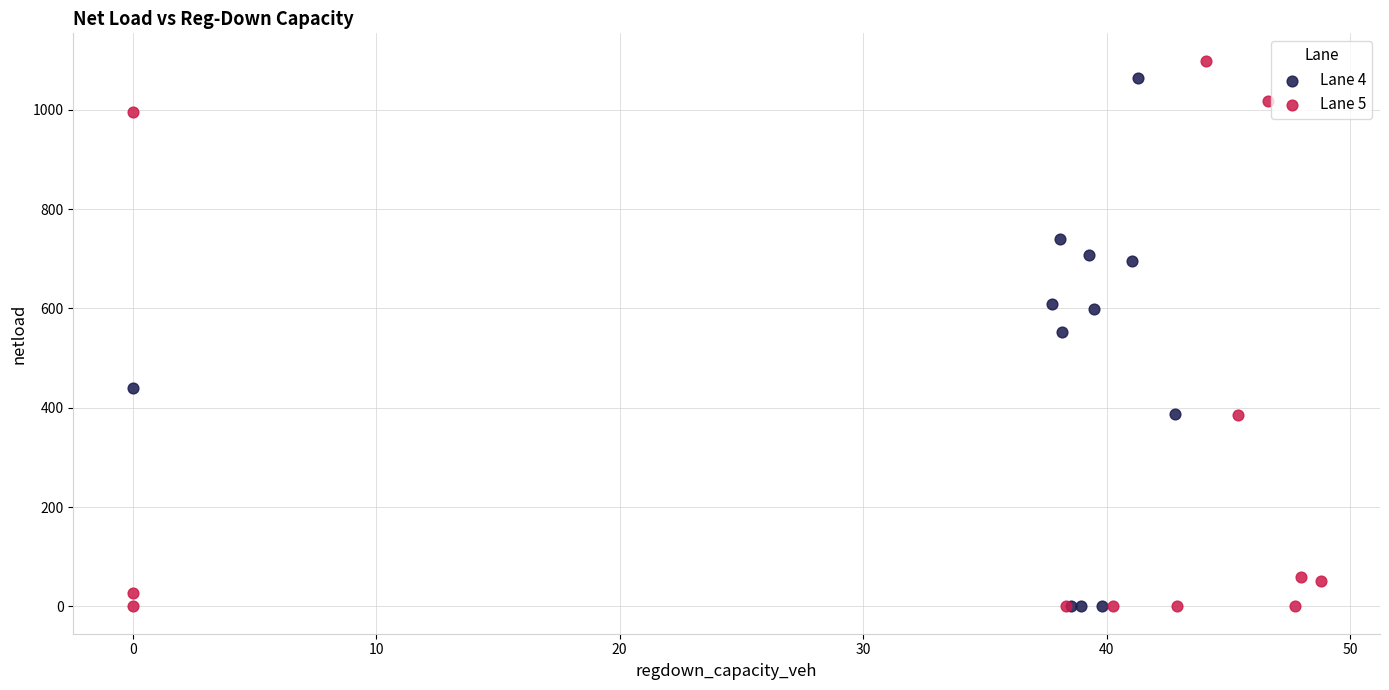

What are all the series names shown in the legend?

Lane 4, Lane 5